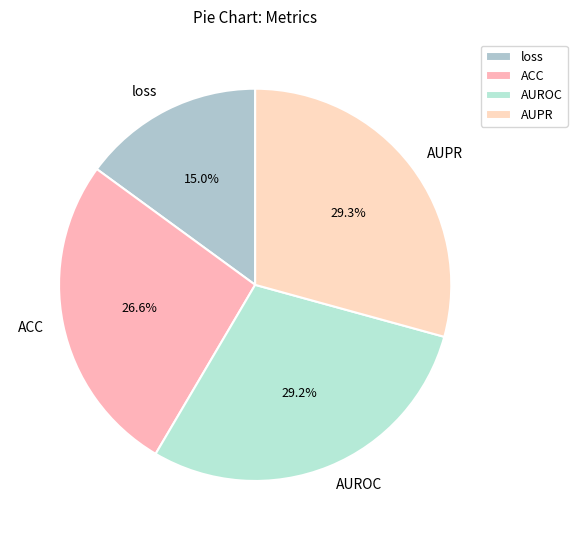

To the nearest percent, what is the difference between the largest and smallest slice percentages?

14%